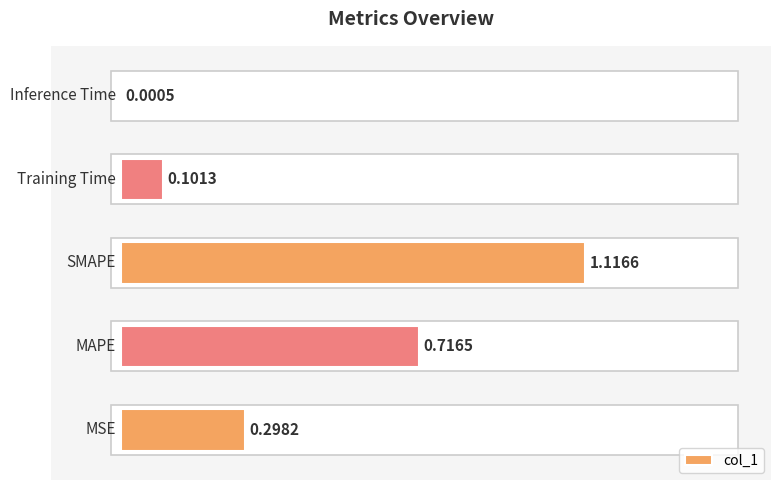

What is the sum of all values?

2.2